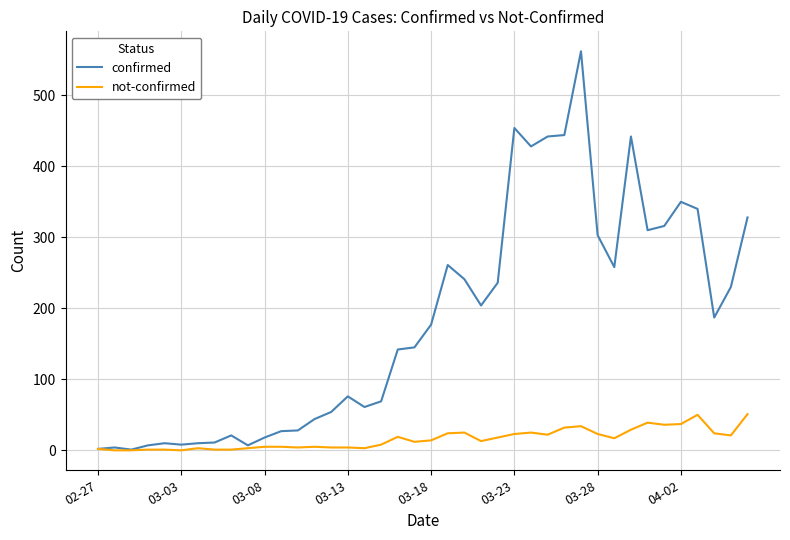

Which series has the largest range (max minus min)?

confirmed